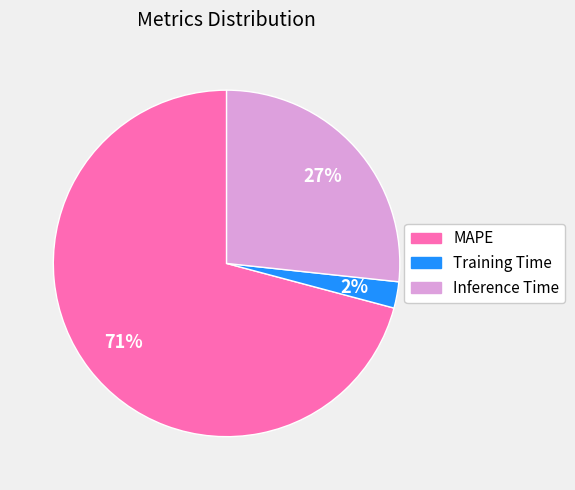

Count the number of slices in the pie.

3